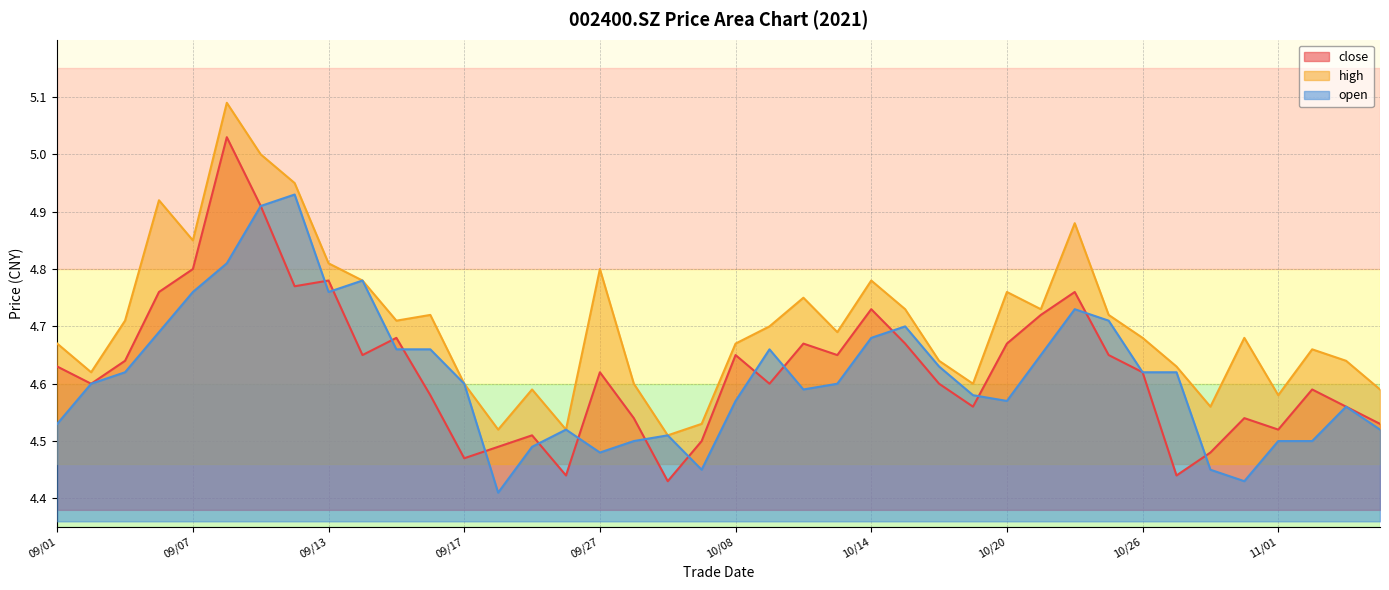

Count the number of data series in this chart.

3